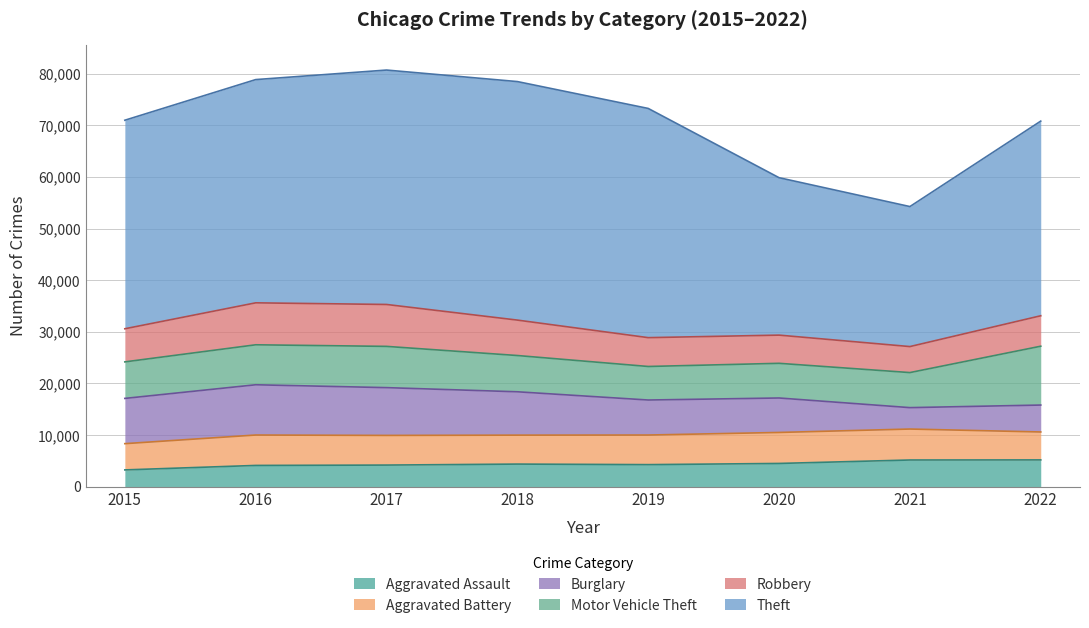

How many data points in Theft are above 43248?

3